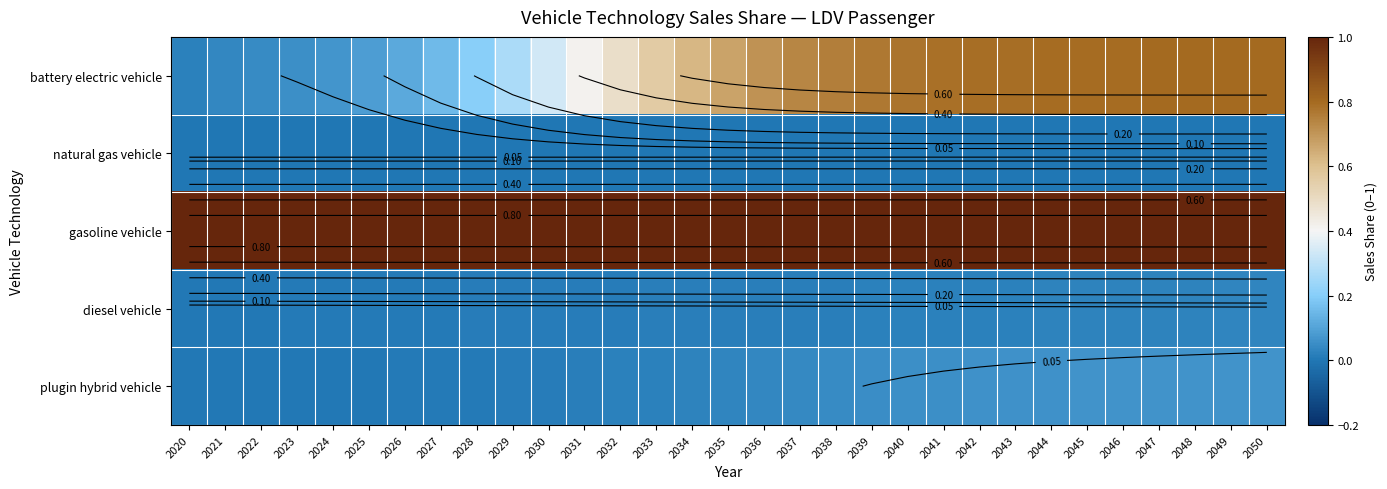

At how many categories does at least one series exceed 0?

31